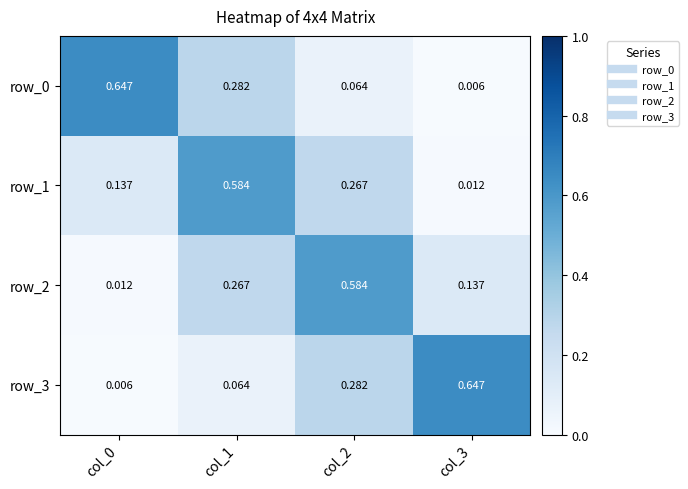

Rank the series by their maximum value, from highest to lowest.

row_3, row_0, row_2, row_1